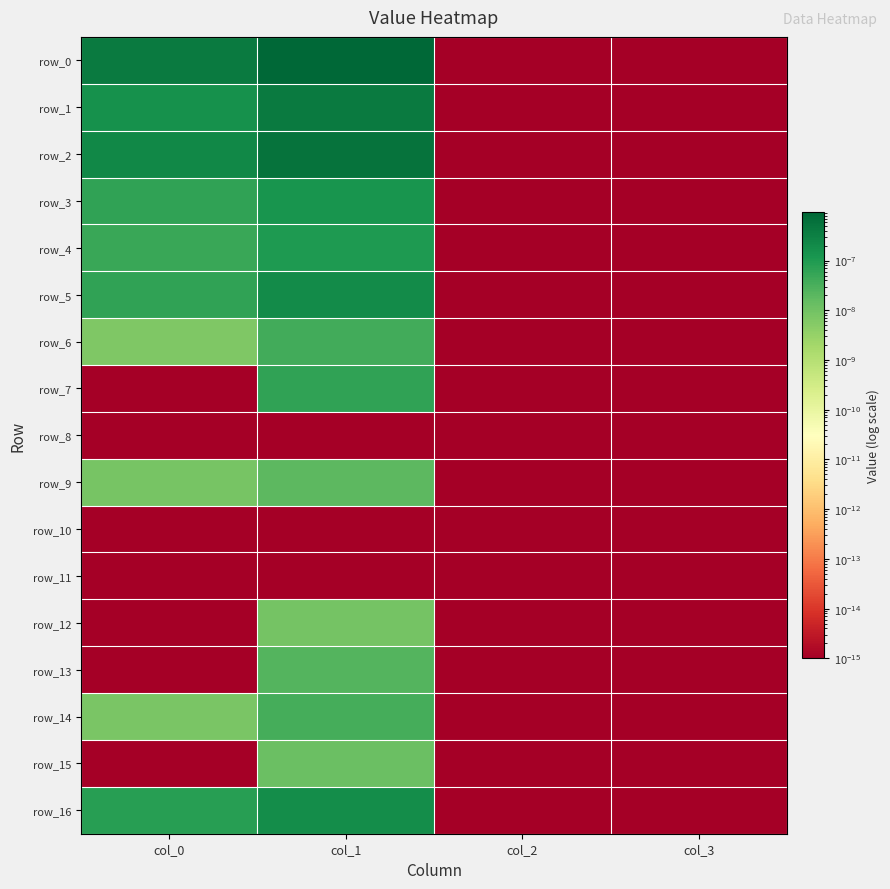

Between col_2 and col_3, which series saw the biggest shift?

row_0